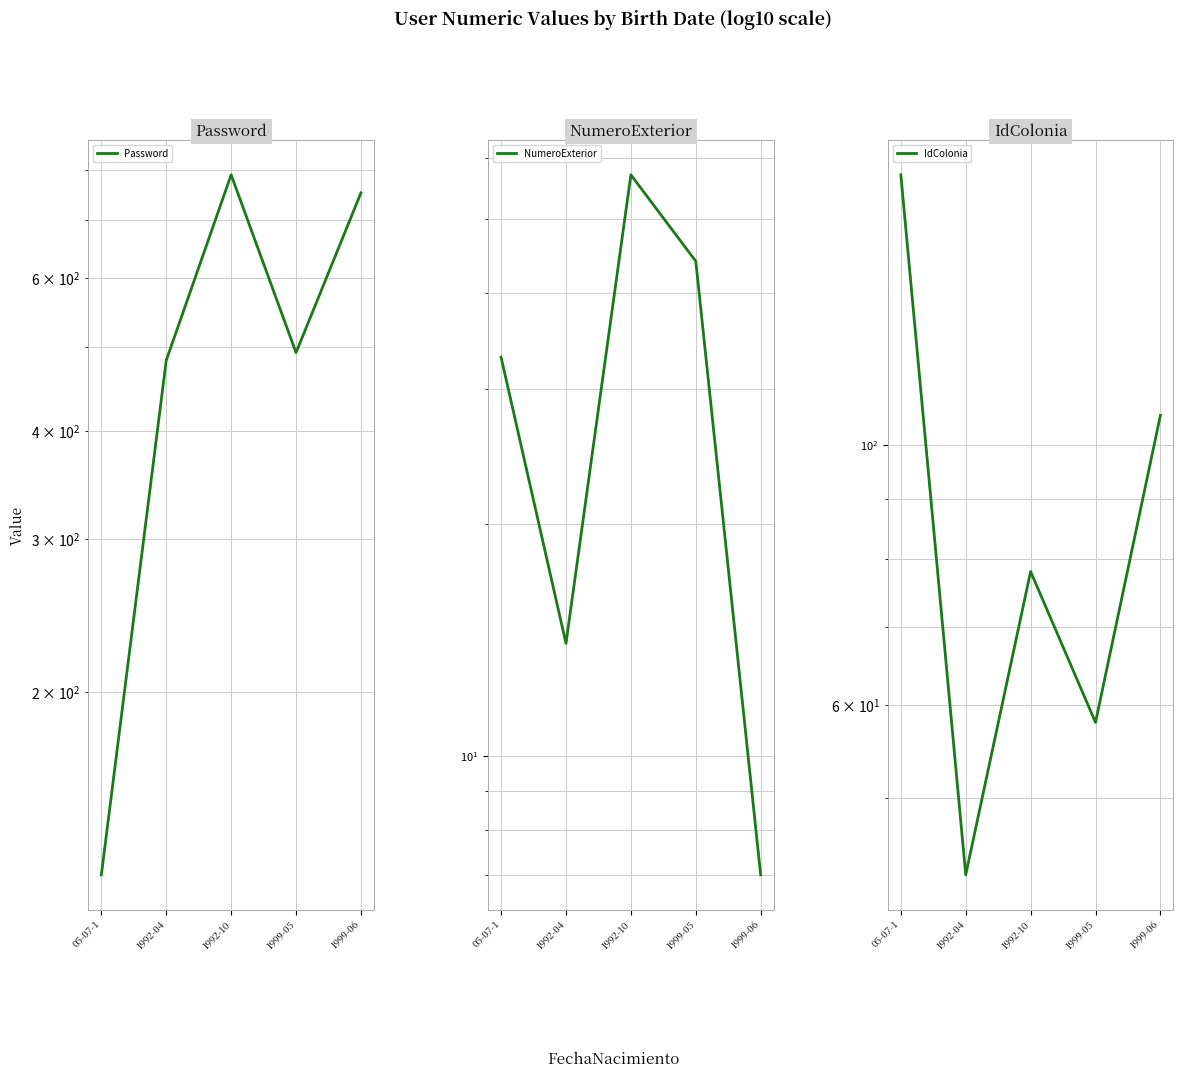

The value of NumeroExterior at 1999-05 is 20. True or false?

False